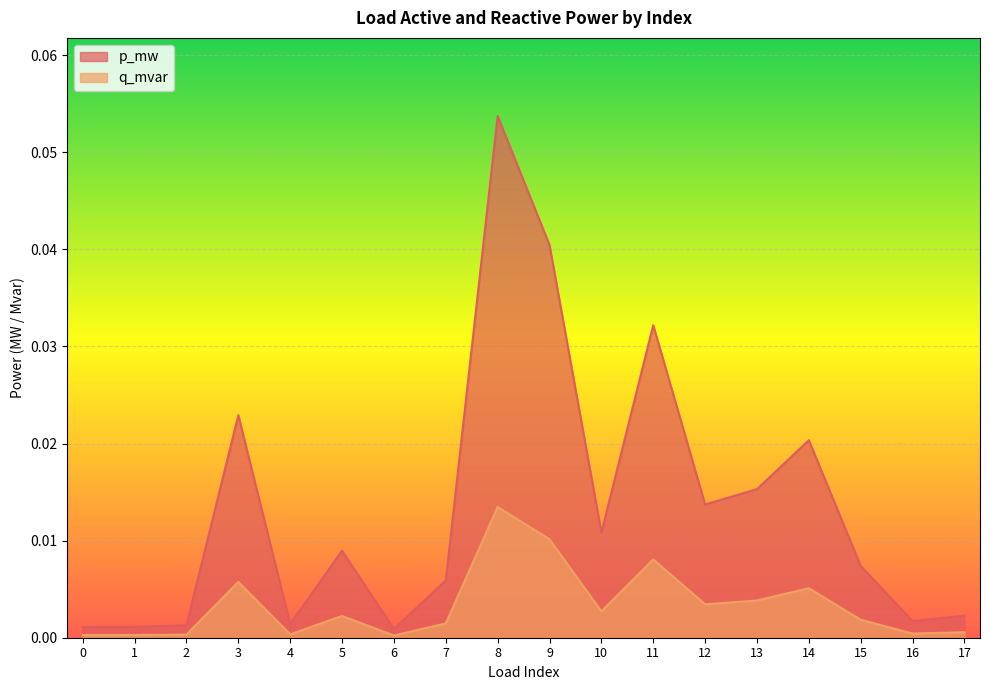

At which category does q_mvar reach its first local valley?

4